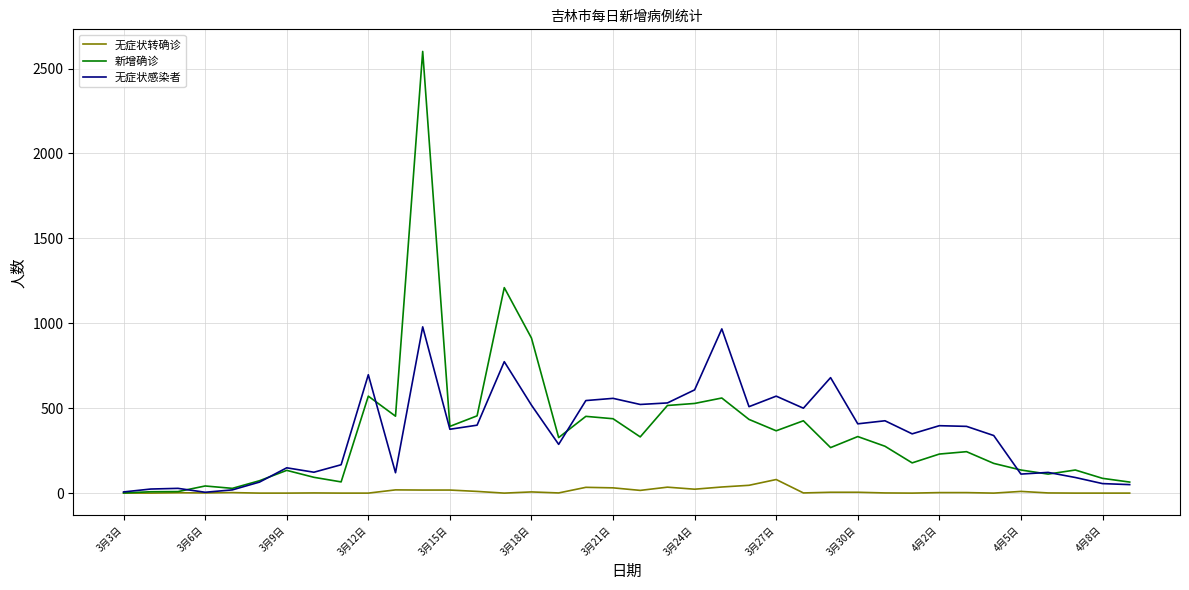

List the series in order of their peak value, highest first.

新增确诊, 无症状感染者, 无症状转确诊